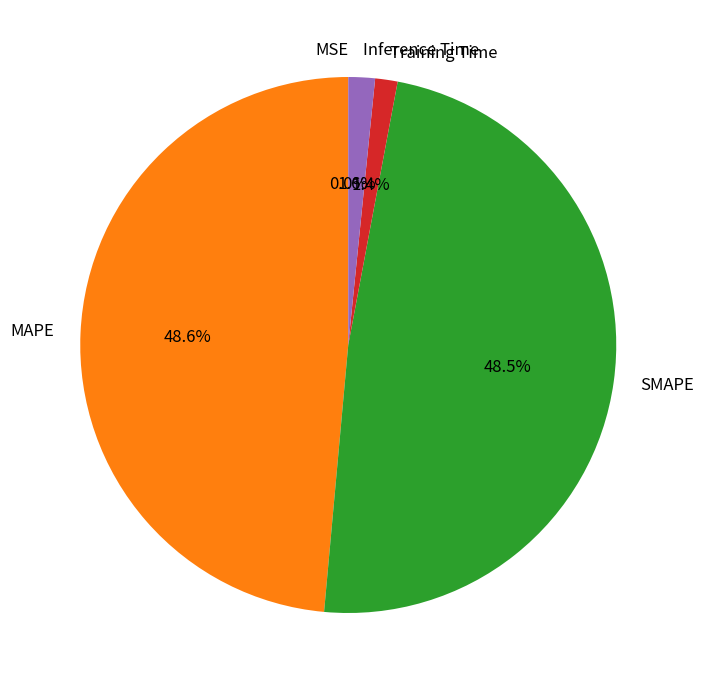

Is it true that Inference Time is 2% of the pie?

True